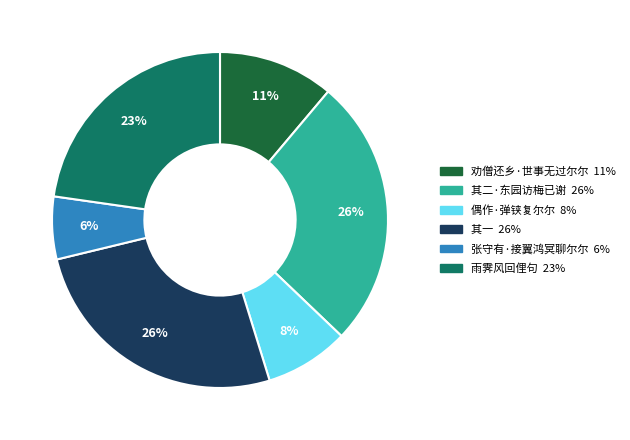

To the nearest percent, what is the average slice percentage?

17%